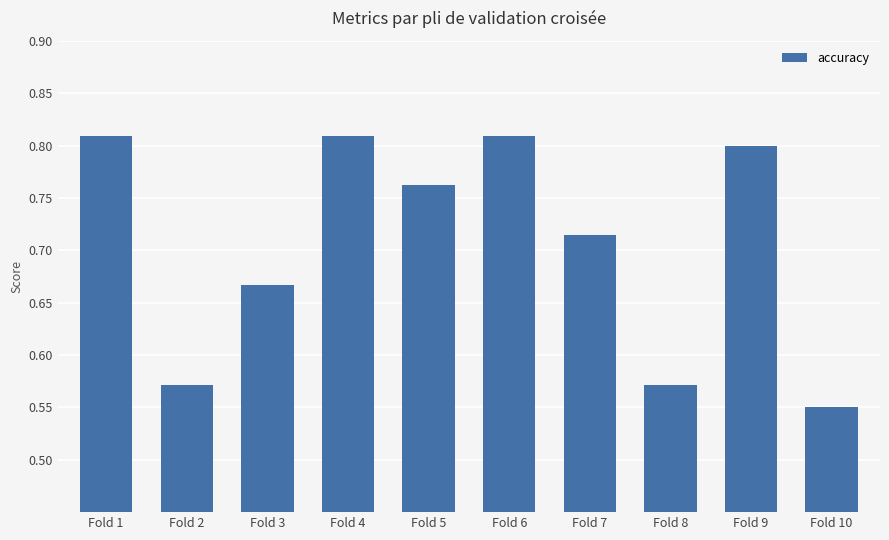

Is it true that the value at Fold 4 is 0.3?

False